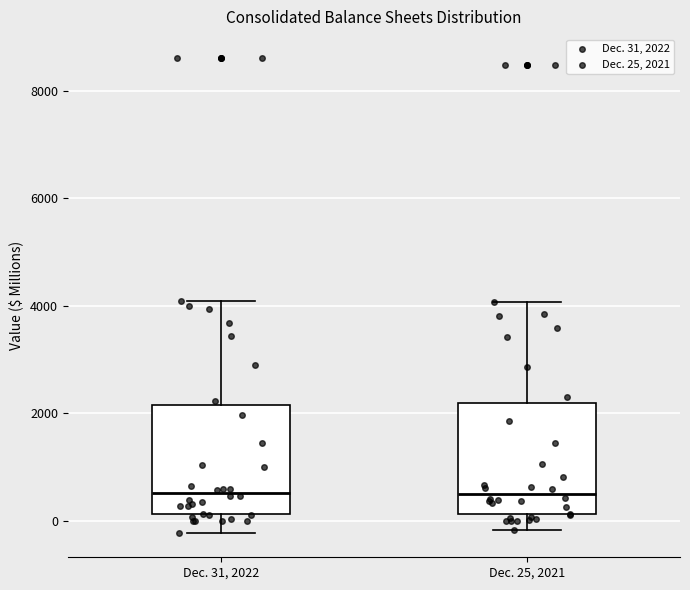

Where does the median line of the box for Dec. 31, 2022 sit on the y-axis? The values are not printed on the chart, so give them approximately, as read against the axis.

600